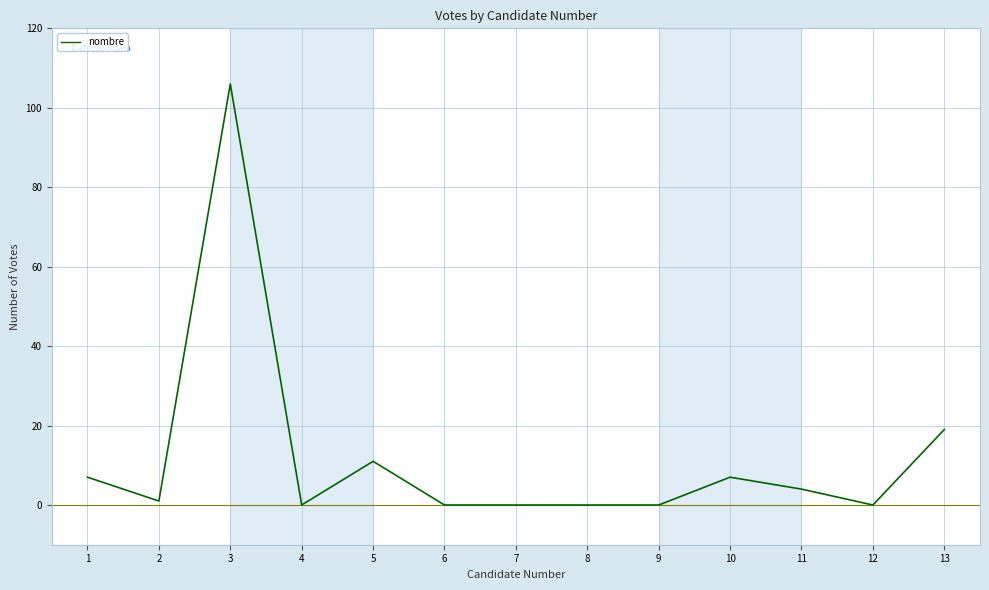

What is the difference between the maximum and minimum values?

106